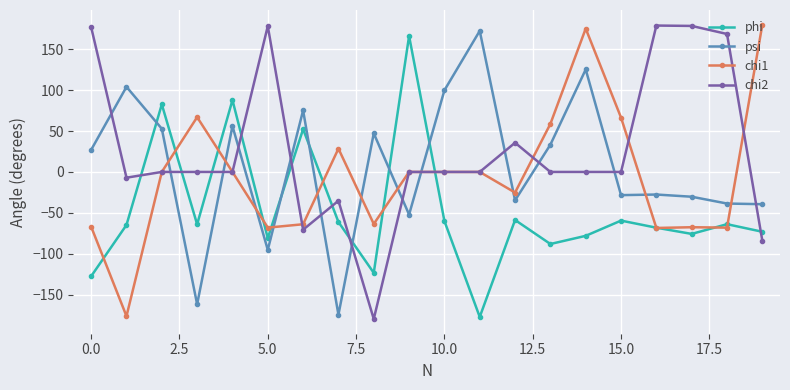

What is the value of the psi point at the 7th from the left?

75.2